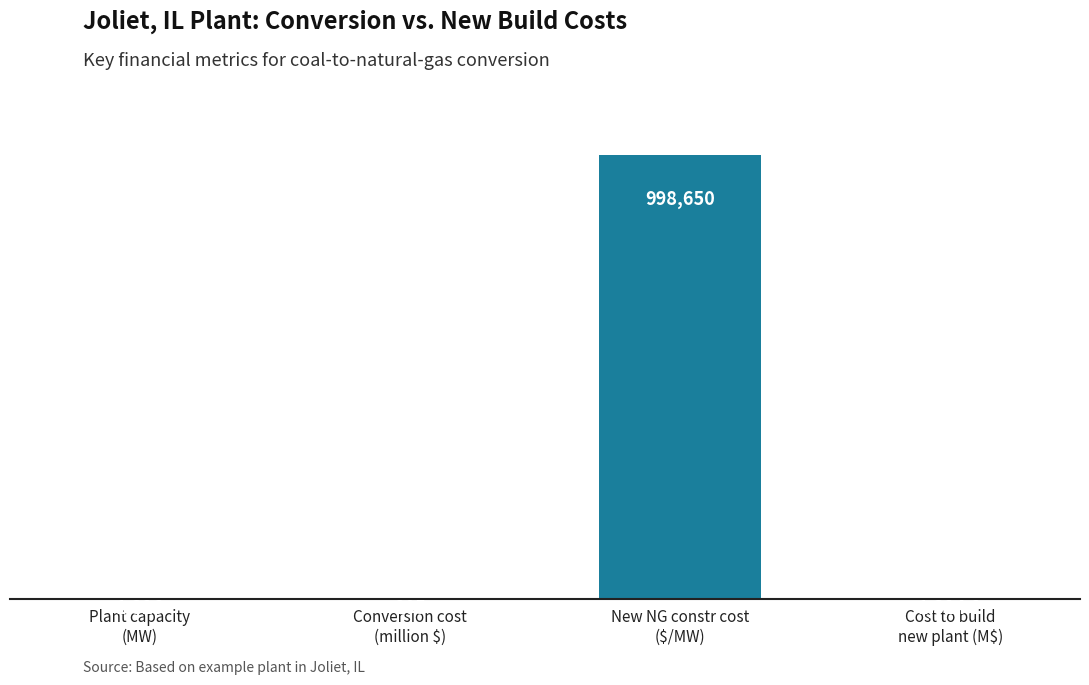

Is it true that the value at Conversion cost
(million $) is 54.5?

False